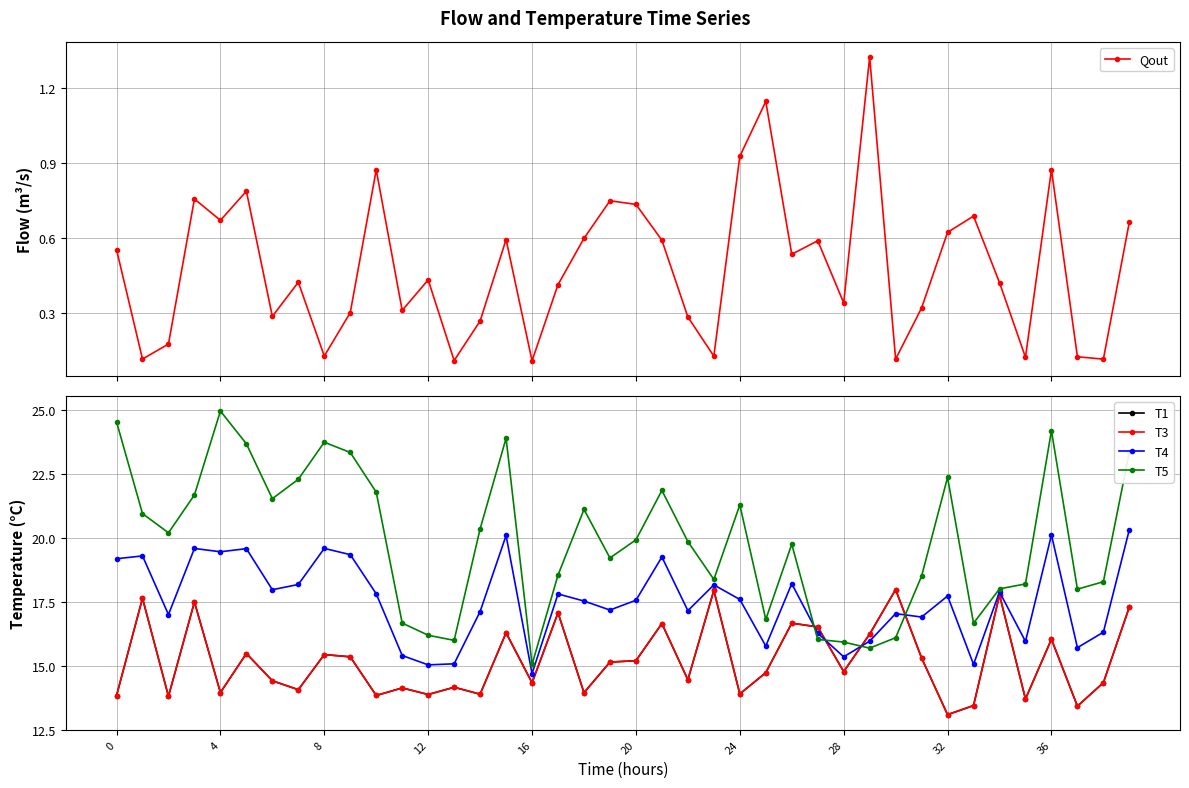

True or false: Qout has more than 0 points higher than both neighbors.

True